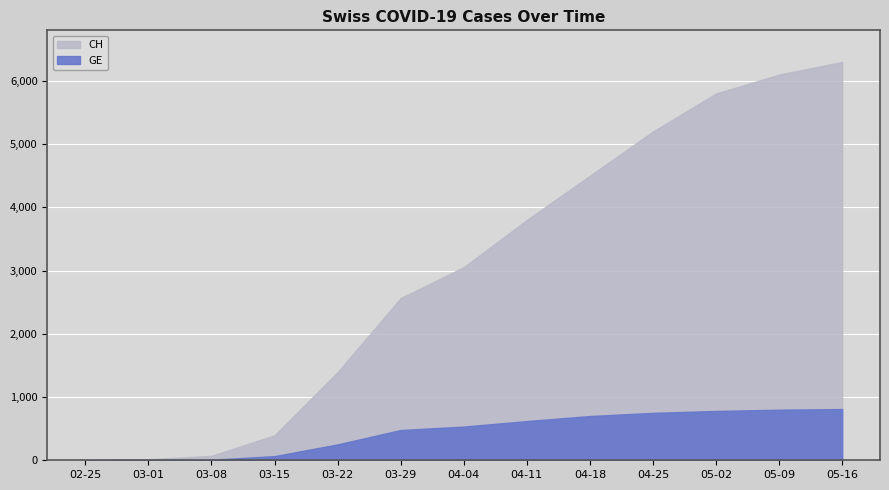

What is the spread (max minus min) of values at 2020-03-08?

61